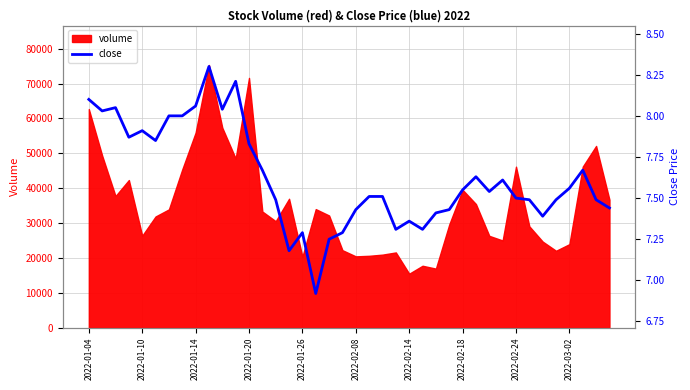

What is the value of the 11th point from the left?

8.0